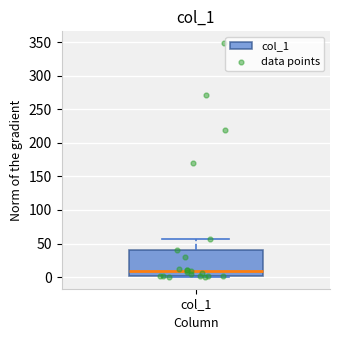

Where does the upper whisker of the box for col_1 end on the y-axis? The values are not printed on the chart, so give them approximately, as read against the axis.

55